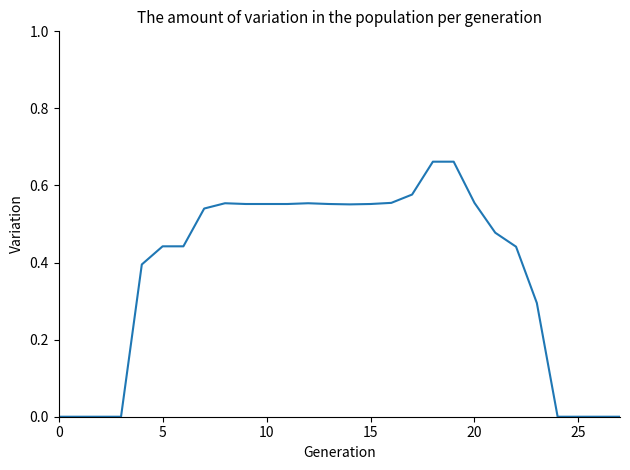

True or false: the data has more than 2 interior local peaks.

False